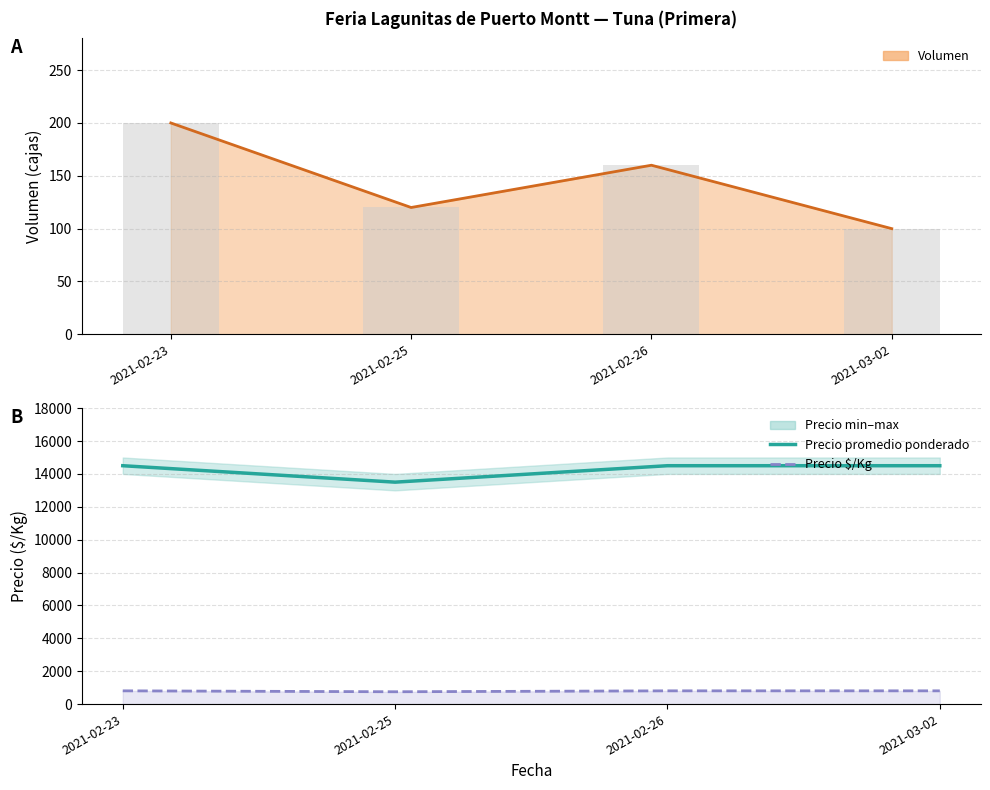

What is the maximum value for Precio promedio ponderado?

14500